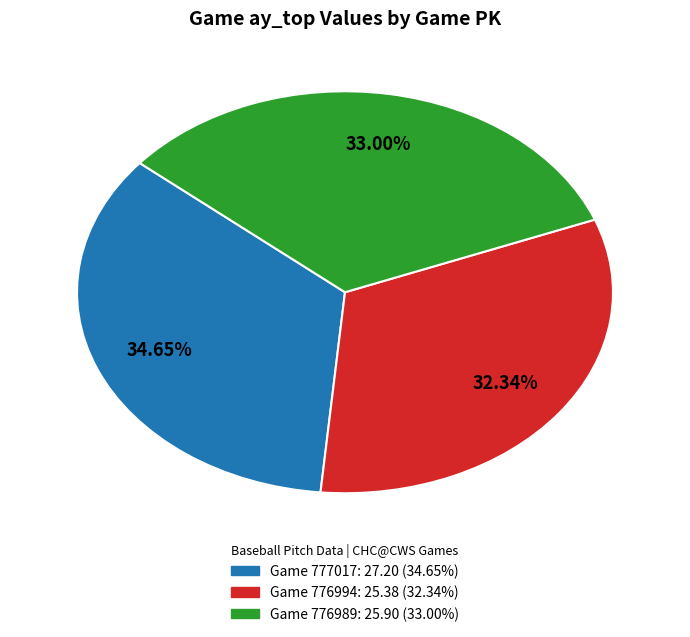

Does any single category account for the majority?

No